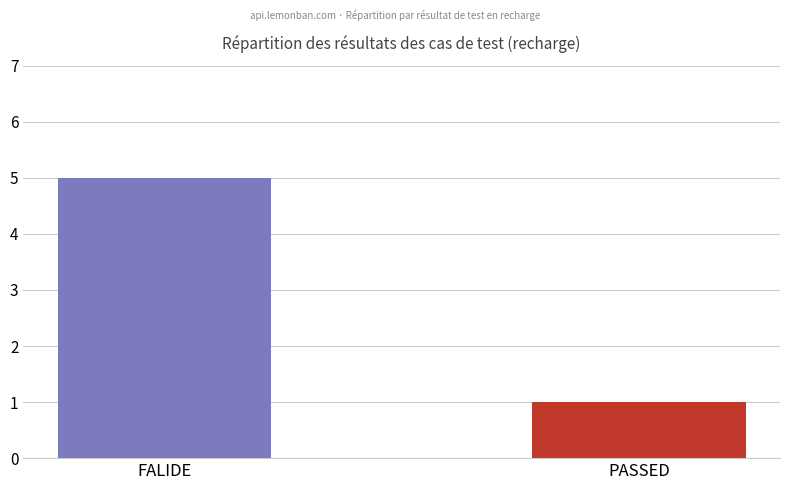

List the labels in order of value, smallest first.

PASSED, FALIDE